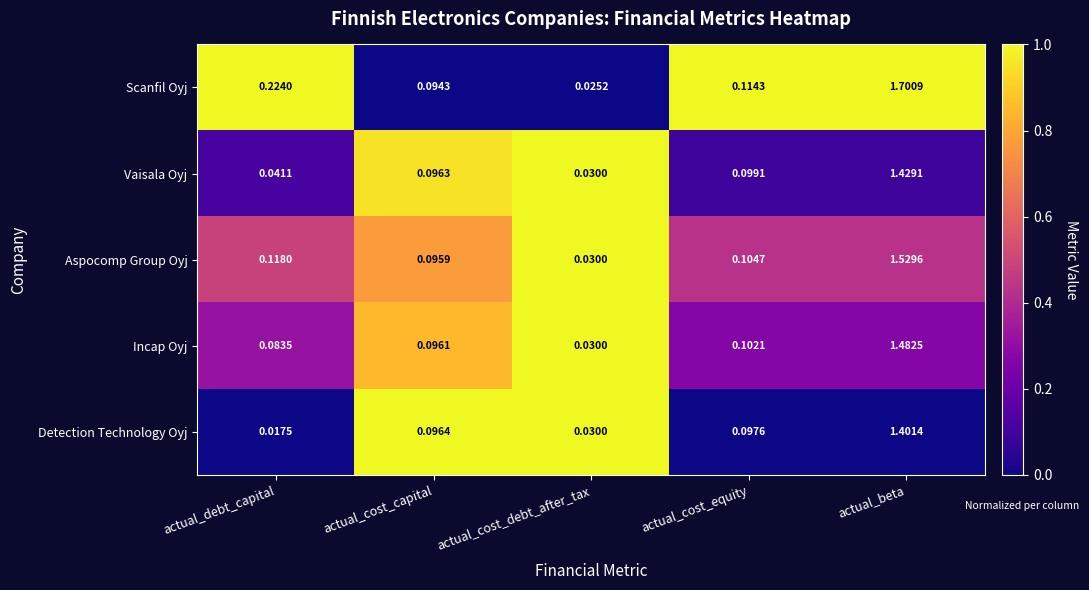

What is the maximum value shown in the chart?

1.7